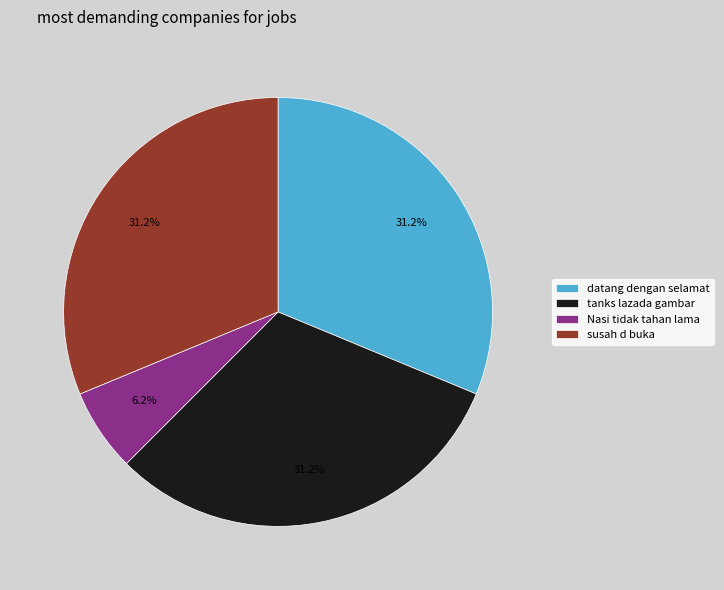

True or false: susah d buka accounts for 43% of the total.

False